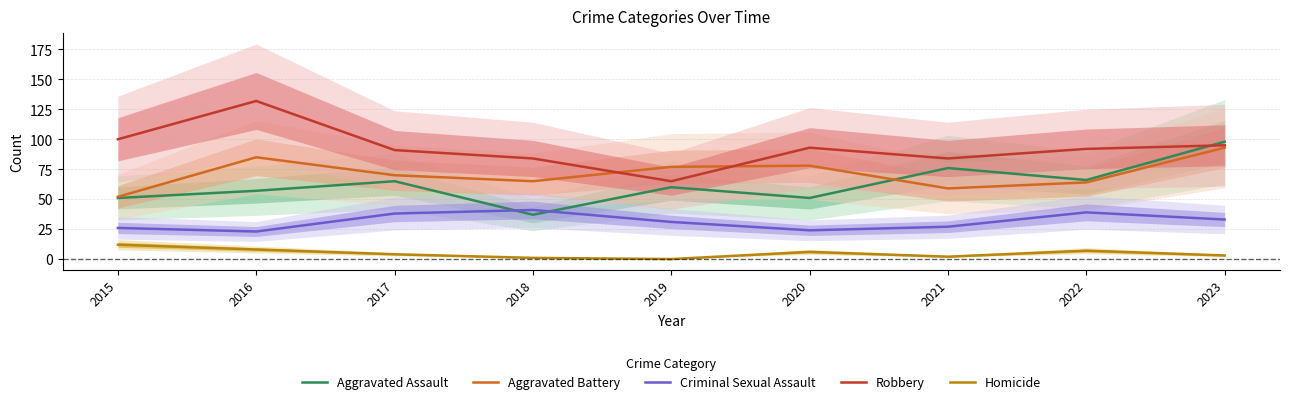

Reading left to right, extract all data points from this chart.

Aggravated Assault: 2015=51	2016=57	2017=65	2018=37	2019=60	2020=51	2021=76	2022=66	2023=98
Aggravated Battery: 2015=52	2016=85	2017=70	2018=65	2019=77	2020=78	2021=59	2022=64	2023=93
Criminal Sexual Assault: 2015=26	2016=23	2017=38	2018=41	2019=31	2020=24	2021=27	2022=39	2023=33
Robbery: 2015=100	2016=132	2017=91	2018=84	2019=65	2020=93	2021=84	2022=92	2023=95
Homicide: 2015=12	2016=8	2017=4	2018=1	2019=0	2020=6	2021=2	2022=7	2023=3